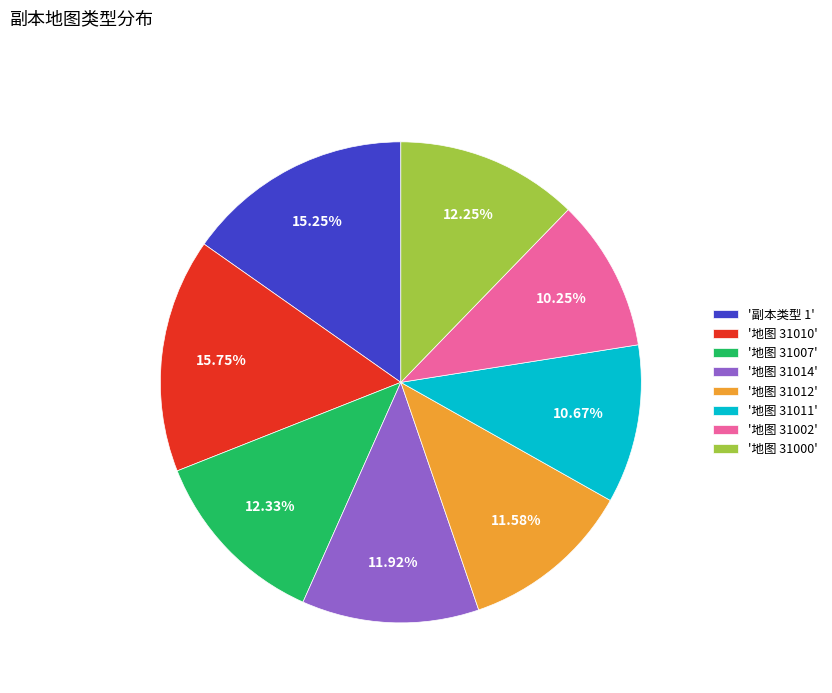

To the nearest percent, what is the difference between the largest and smallest slice percentages?

6%